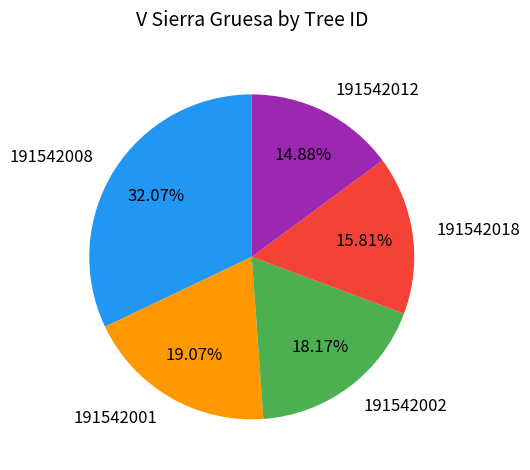

Combined, do 191542008 and 191542018 account for over 50%?

No